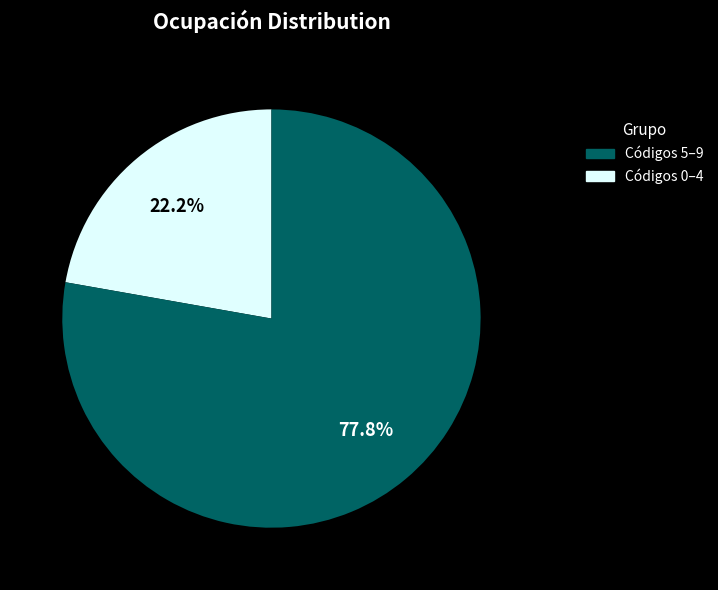

Is there a majority slice in this chart?

Yes